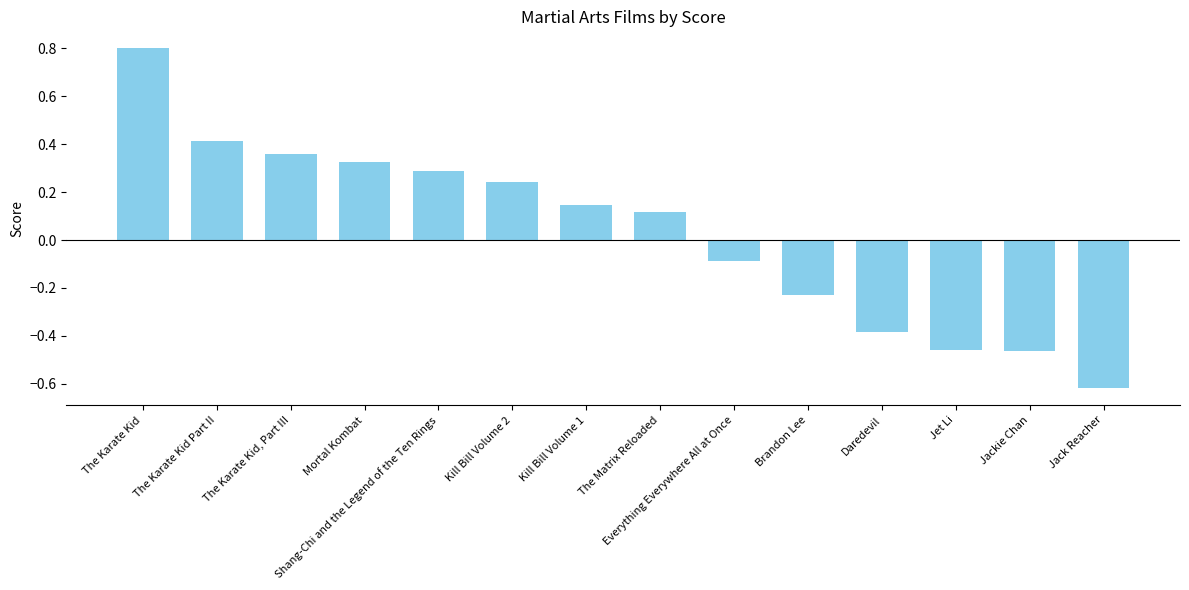

Which category has the highest value across all series?

The Karate Kid